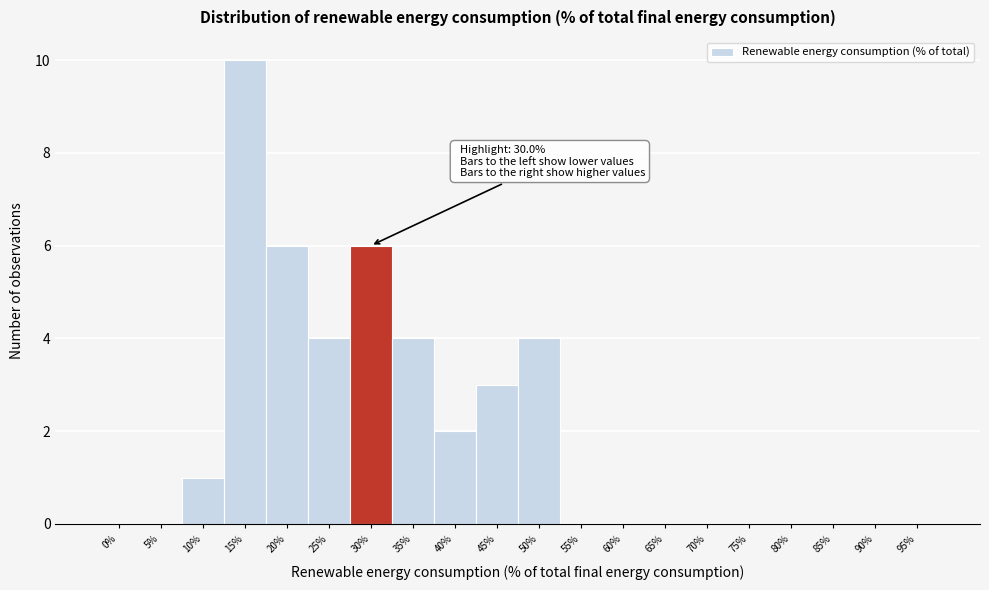

Reading right to left, extract all data points from this chart.

95%=0	90%=0	85%=0	80%=0	75%=0	70%=0	65%=0	60%=0	55%=0	50%=4	45%=3	40%=2	35%=4	30%=6	25%=4	20%=6	15%=10	10%=1	5%=0	0%=0